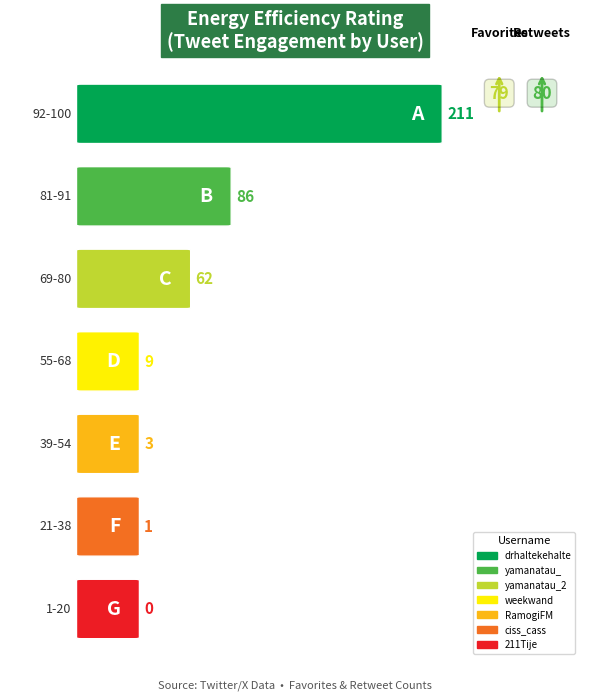

Does the chart contain stacked bars?

No